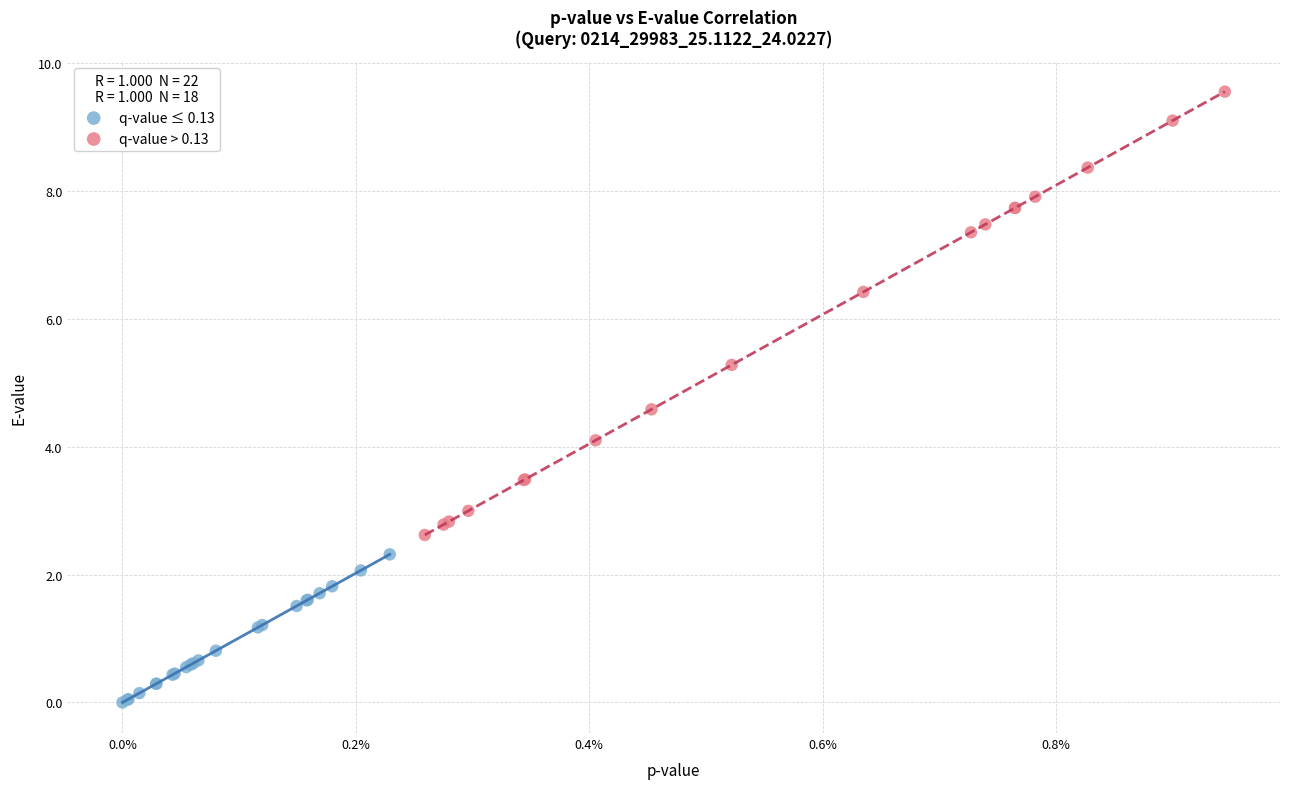

What are all the series names shown in the legend?

q-value ≤ 0.13, q-value > 0.13